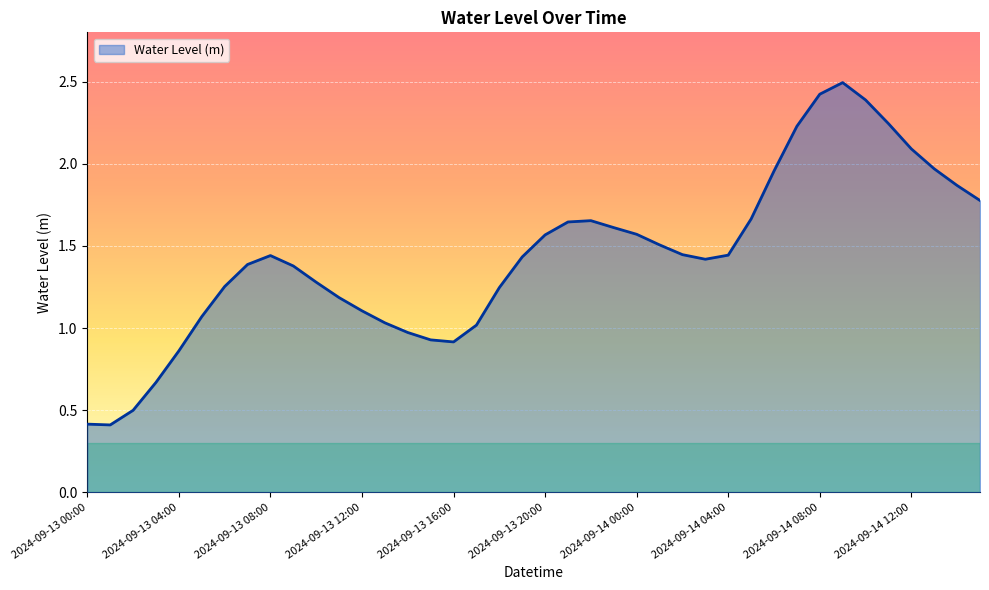

What is the sum of all values?

57.5